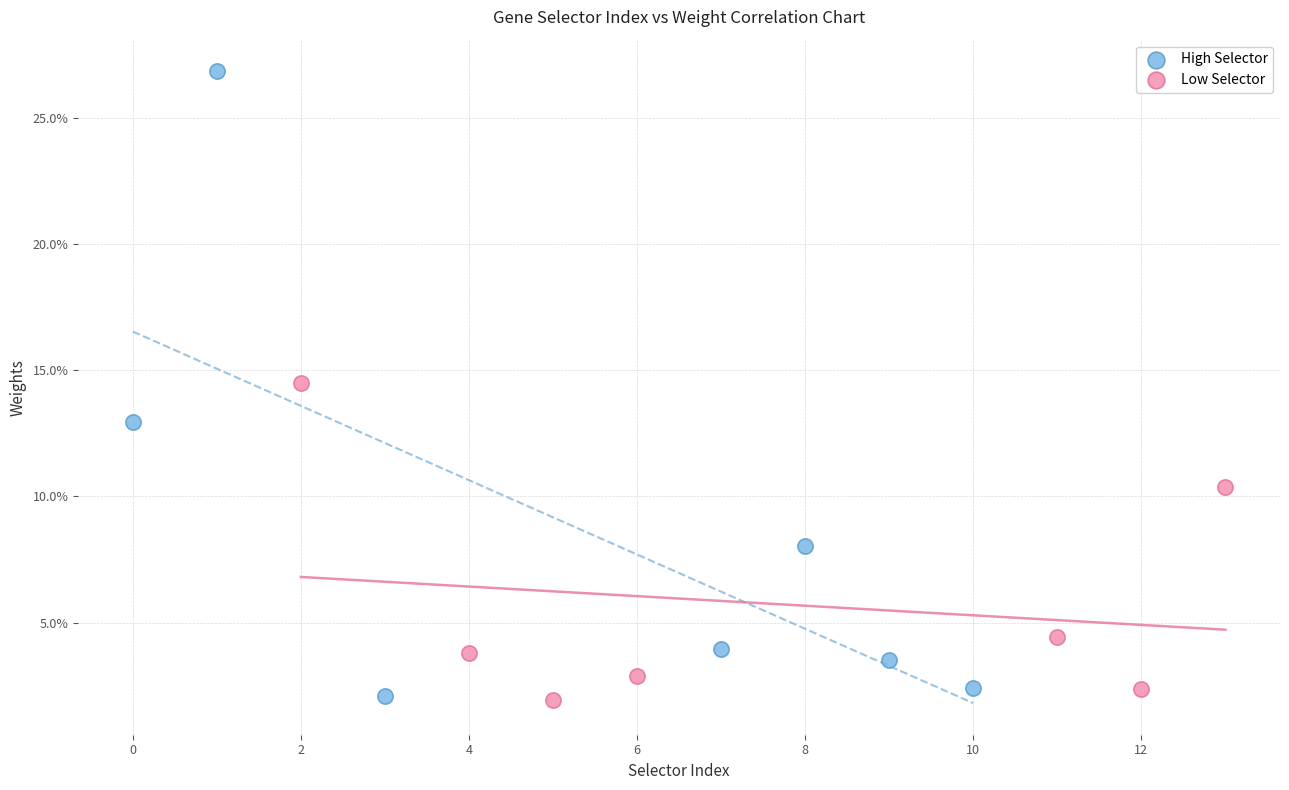

Which series contains the highest Y value?

High Selector